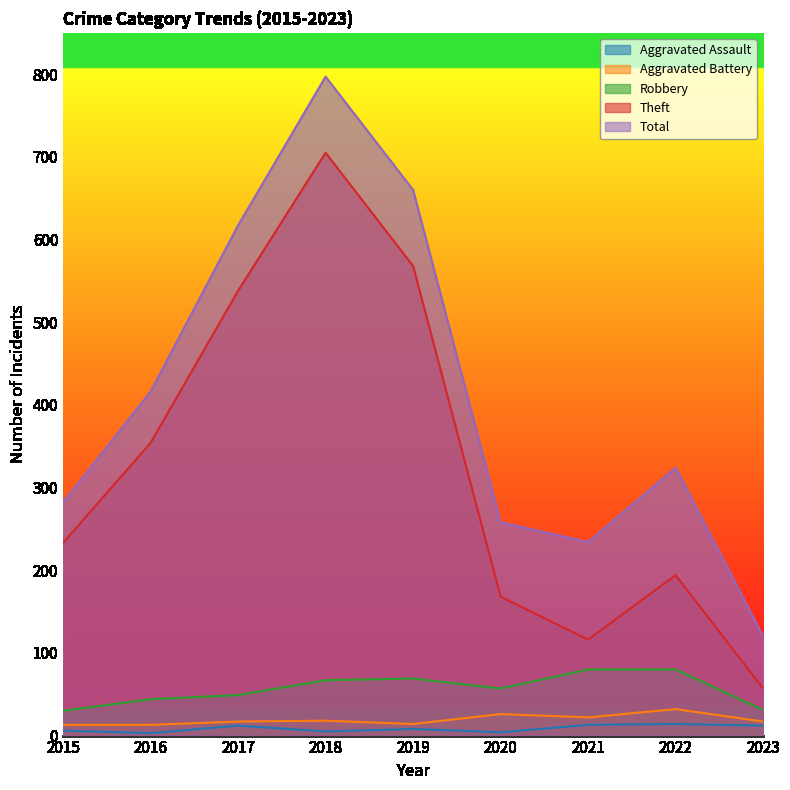

What is the approximate value of Total at 2021?

234